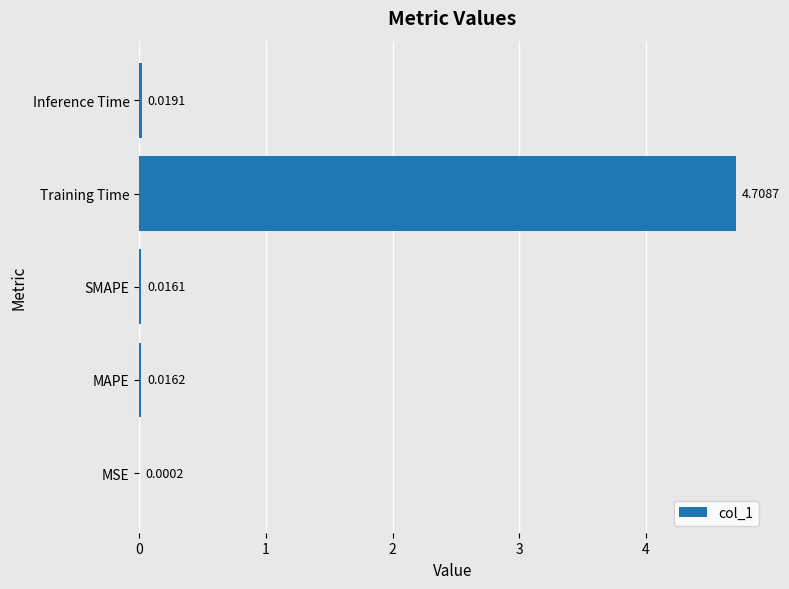

What is the maximum value shown in the chart?

4.7